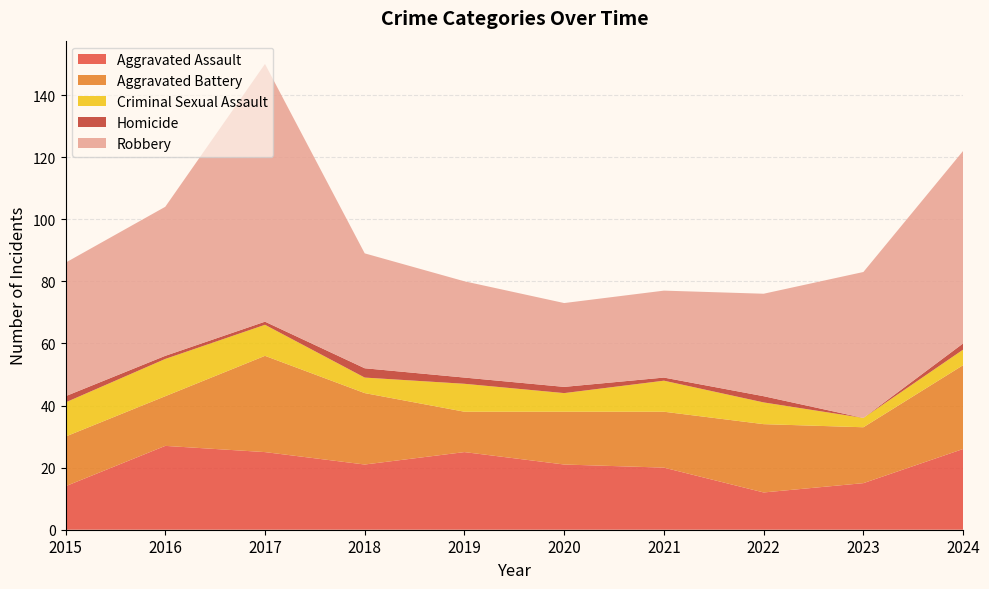

Reading left to right, extract all data points from this chart.

Aggravated Assault: 14	27	25	21	25	21	20	12	15	26
Aggravated Battery: 16	16	31	23	13	17	18	22	18	27
Criminal Sexual Assault: 11	12	10	5	9	6	10	7	3	5
Homicide: 2	1	1	3	2	2	1	2	0	2
Robbery: 43	48	83	37	31	27	28	33	47	62